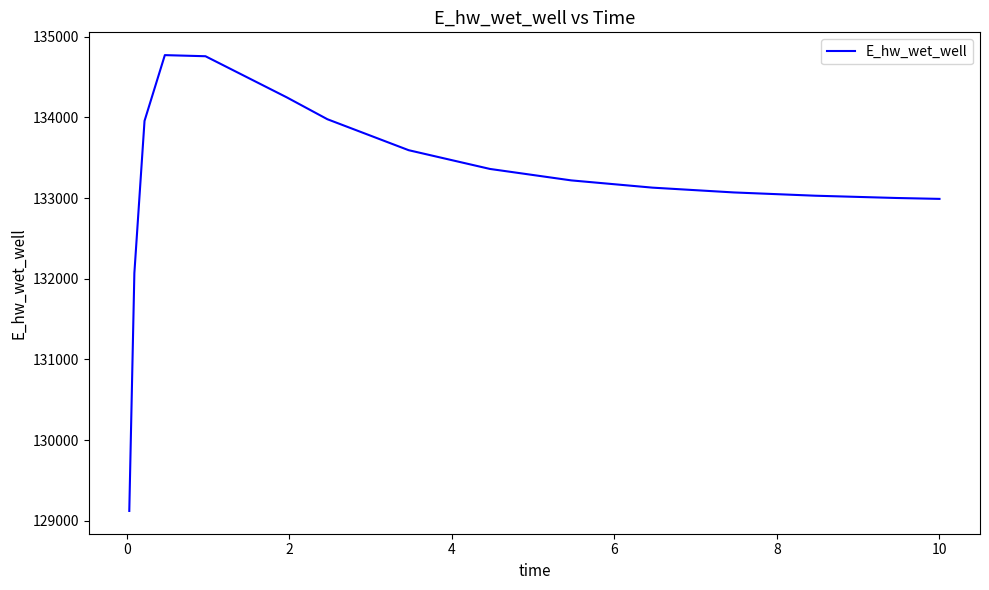

What is the smallest value displayed?

129123.3